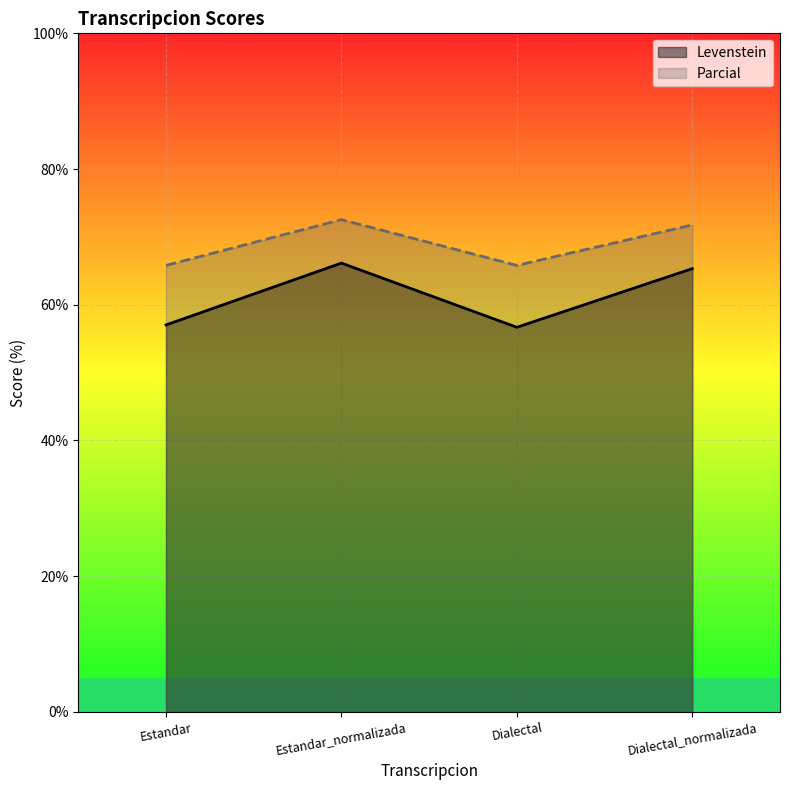

How many values in the Levenstein series are below 65?

2